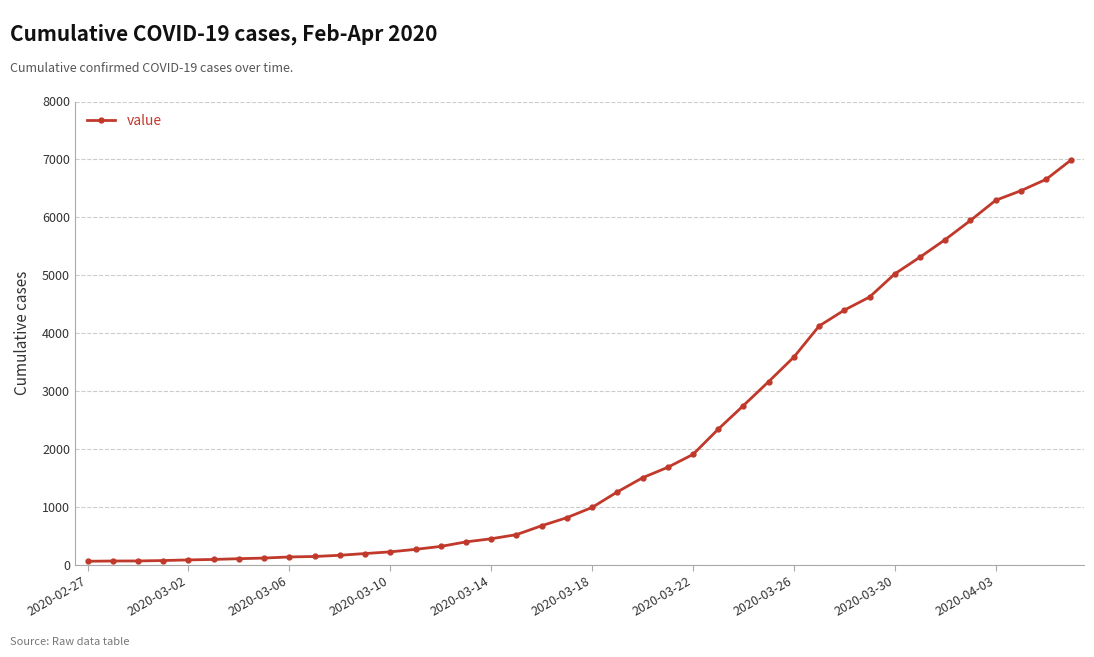

What is the greatest value displayed?

6995